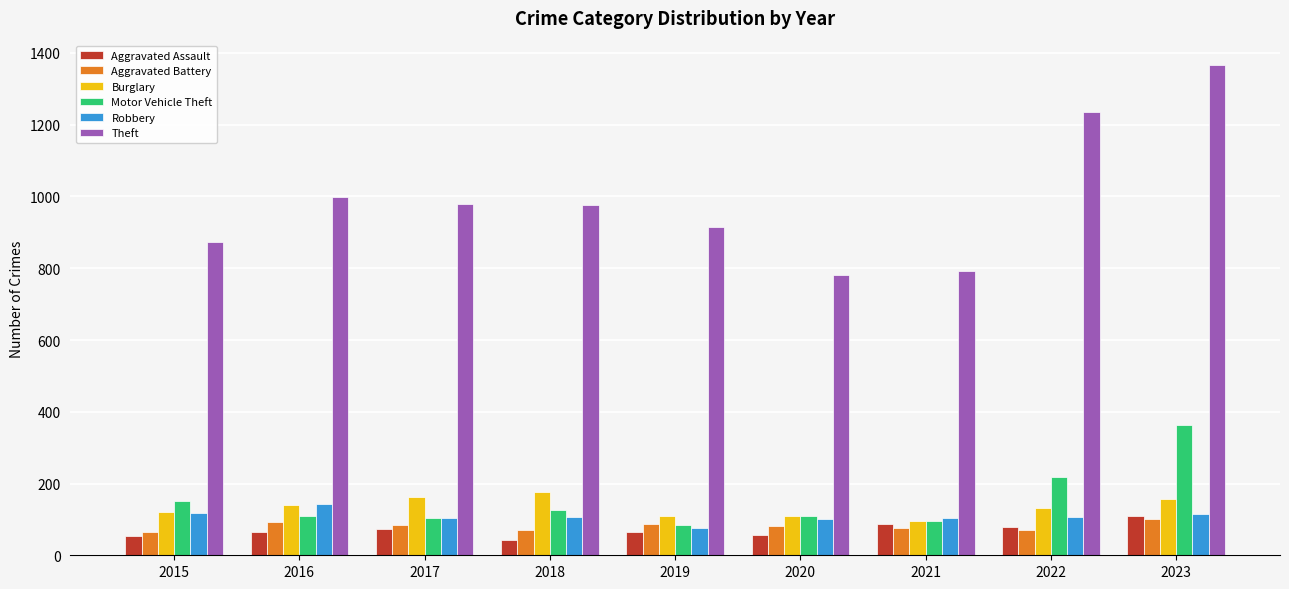

What is the difference between the second highest and minimum values in the Motor Vehicle Theft series?

135